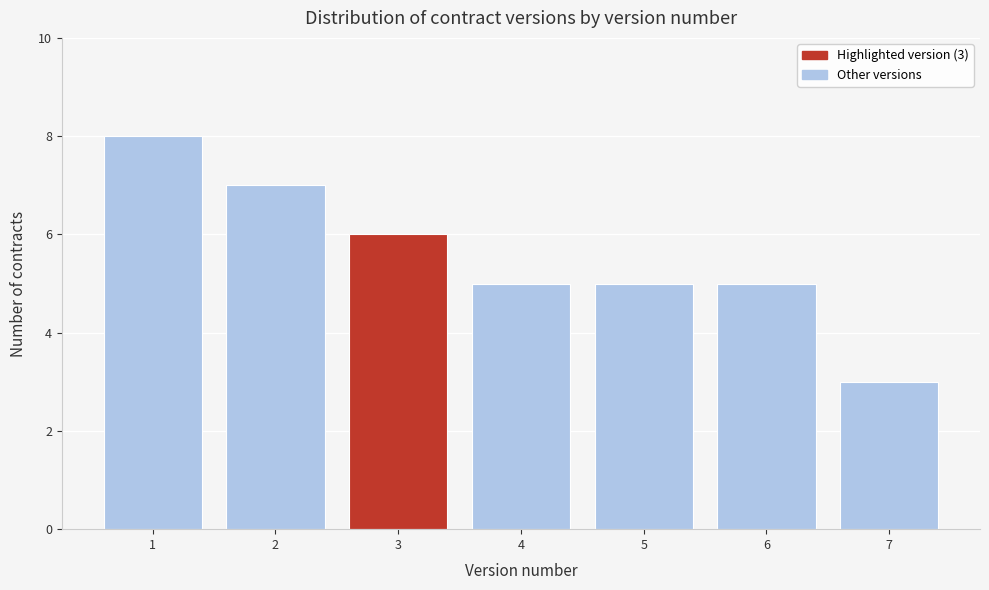

Reading left to right, extract all data points from this chart.

8	7	6	5	5	5	3